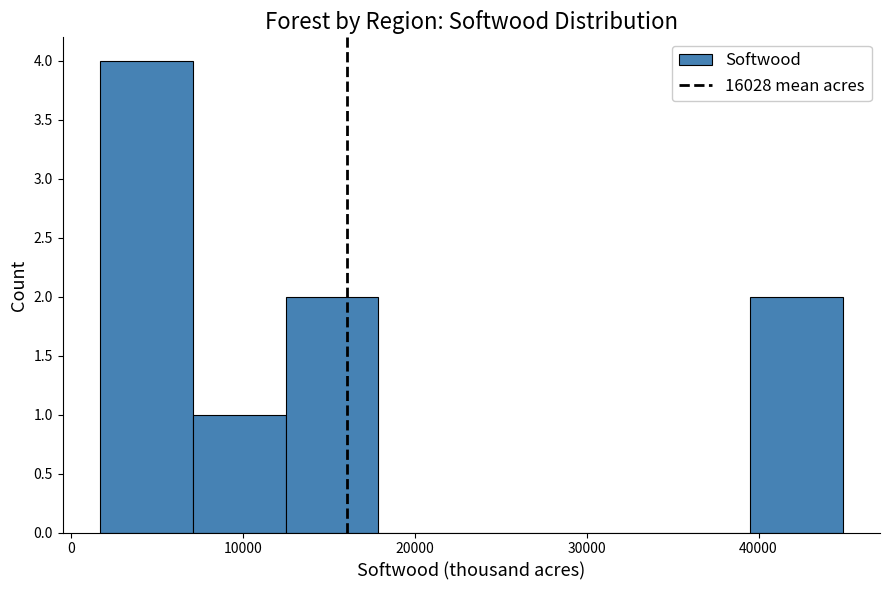

Reading left to right, list every bar in this chart as the range it spans on the x-axis followed by its height. Neither the bar edges nor the heights are printed on the chart, so give them approximately, as read against the axes.

2000 to 7000: 4
7000 to 12000: 1
12000 to 18000: 2
18000 to 23000: 0
23000 to 29000: 0
29000 to 34000: 0
34000 to 40000: 0
40000 to 45000: 2